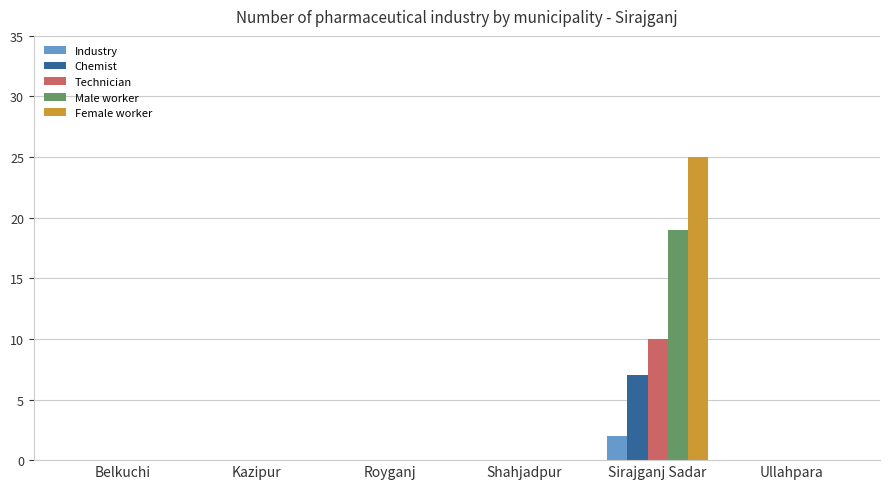

Reading left to right, what are all the values shown in this chart?

Industry: Belkuchi=0	Kazipur=0	Royganj=0	Shahjadpur=0	Sirajganj Sadar=2	Ullahpara=0
Chemist: Belkuchi=0	Kazipur=0	Royganj=0	Shahjadpur=0	Sirajganj Sadar=7	Ullahpara=0
Technician: Belkuchi=0	Kazipur=0	Royganj=0	Shahjadpur=0	Sirajganj Sadar=10	Ullahpara=0
Male worker: Belkuchi=0	Kazipur=0	Royganj=0	Shahjadpur=0	Sirajganj Sadar=19	Ullahpara=0
Female worker: Belkuchi=0	Kazipur=0	Royganj=0	Shahjadpur=0	Sirajganj Sadar=25	Ullahpara=0